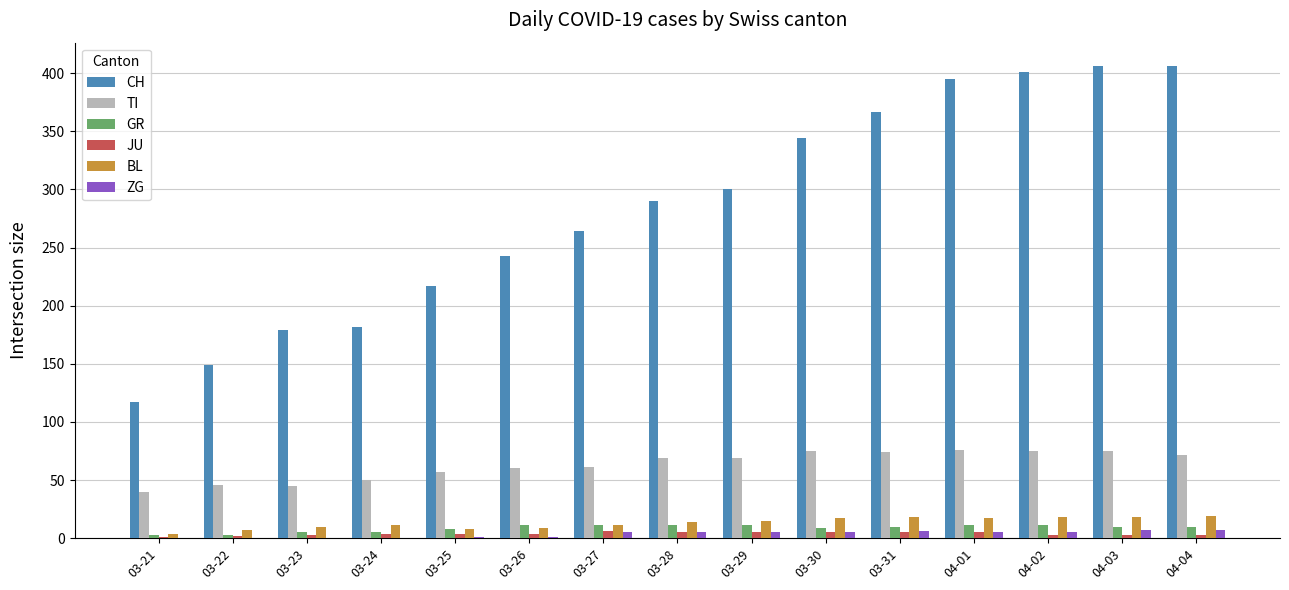

What is the greatest value displayed?

406